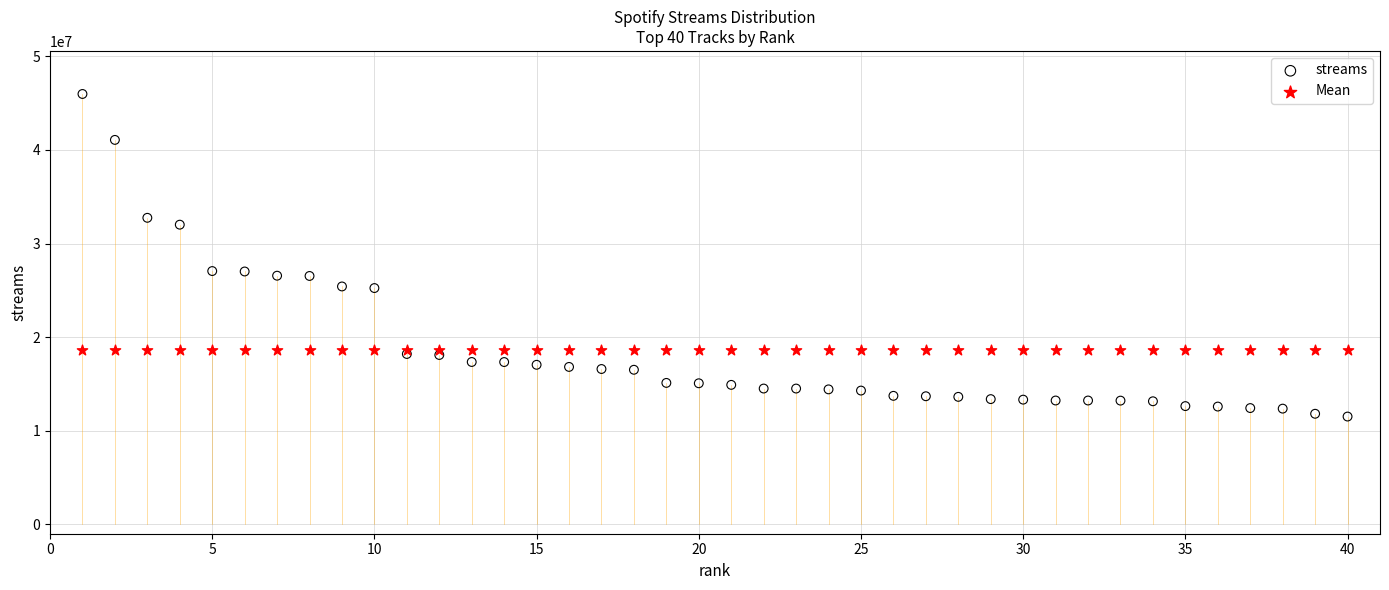

Which series reaches the minimum Y coordinate?

streams